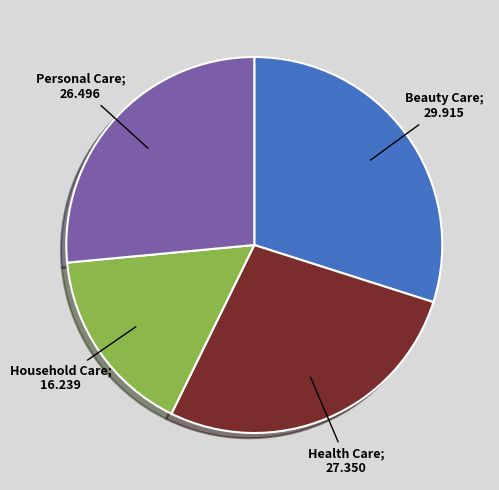

Is there a majority slice in this chart?

No